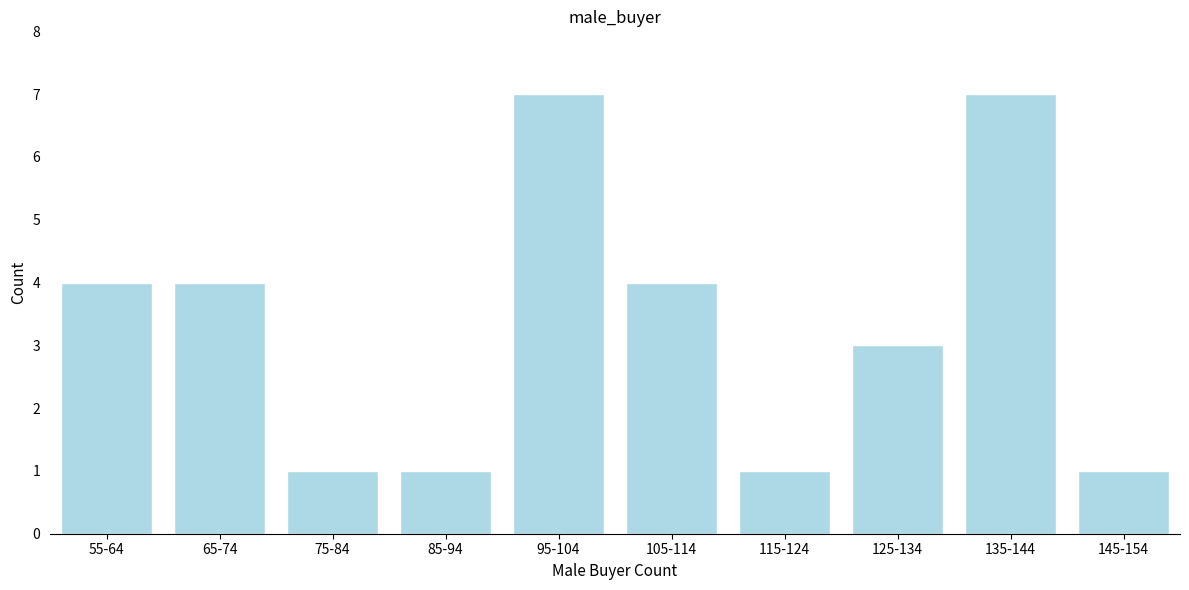

Reading left to right, transcribe all the data shown in this chart.

4	4	1	1	7	4	1	3	7	1